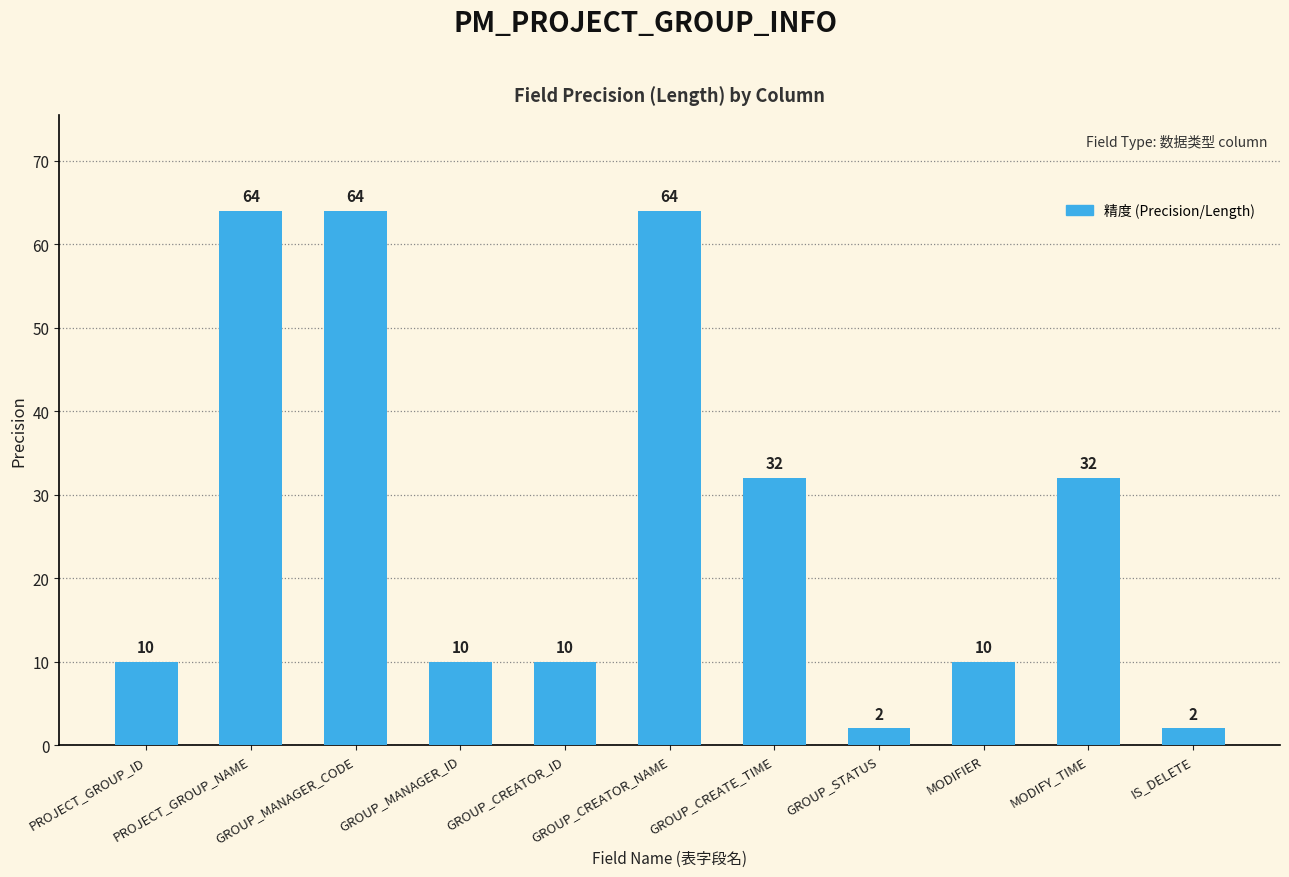

The chart shows a value of 64 at GROUP_CREATOR_NAME. True or false?

True